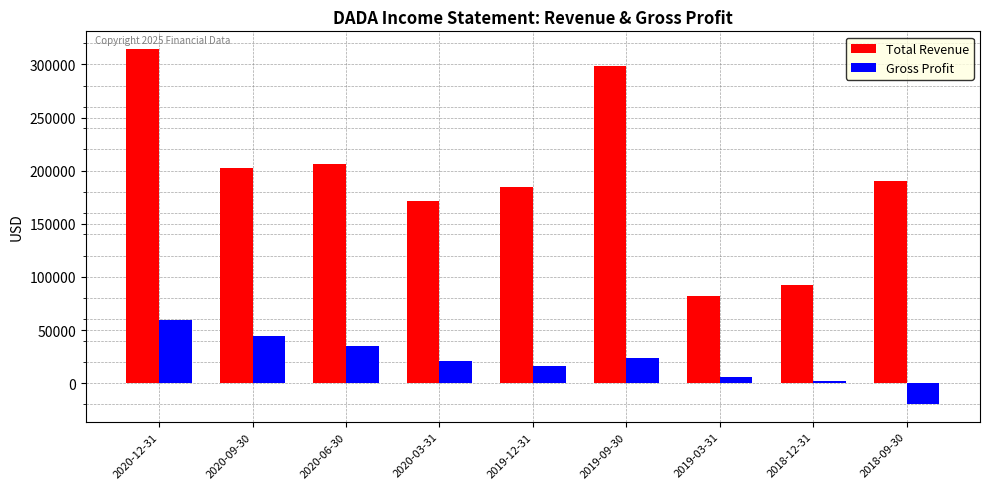

Reading left to right, what are all the values shown in this chart?

Total Revenue: 2020-12-31=314500	2020-09-30=203000	2020-06-30=206400	2020-03-31=171500	2019-12-31=185100	2019-09-30=298500	2019-03-31=82100	2018-12-31=92600	2018-09-30=190700
Gross Profit: 2020-12-31=59100	2020-09-30=44200	2020-06-30=34800	2020-03-31=20900	2019-12-31=16100	2019-09-30=23500	2019-03-31=5800	2018-12-31=2100	2018-09-30=-19700